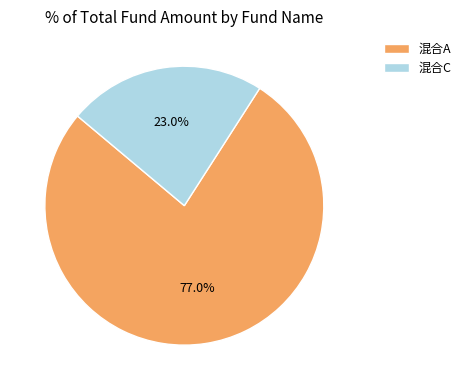

How many slices are in this pie chart?

2